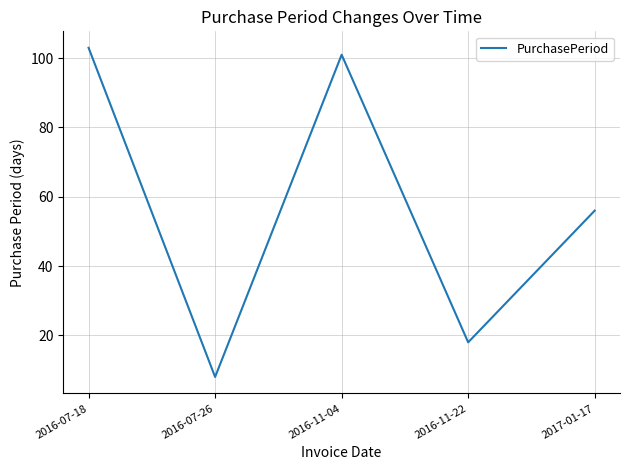

At which category does the data reach its first local peak?

2016-11-04